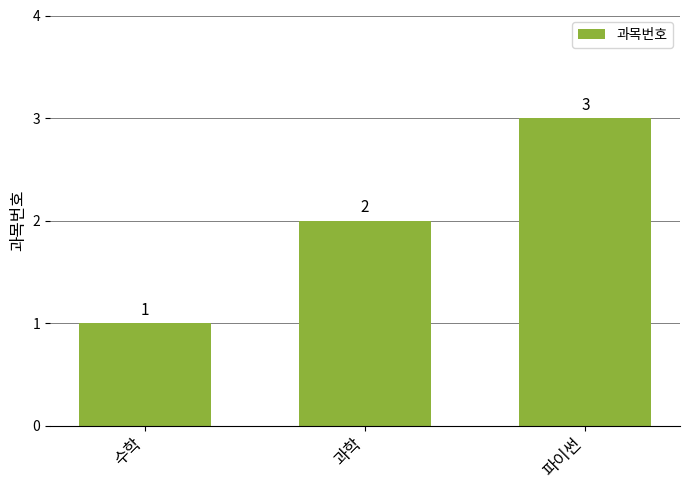

How many values are below 2?

1